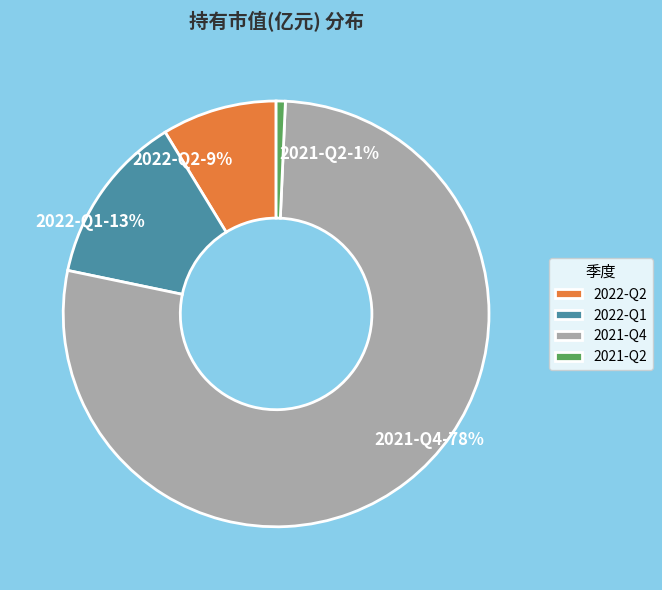

Count the number of slices in the pie.

4